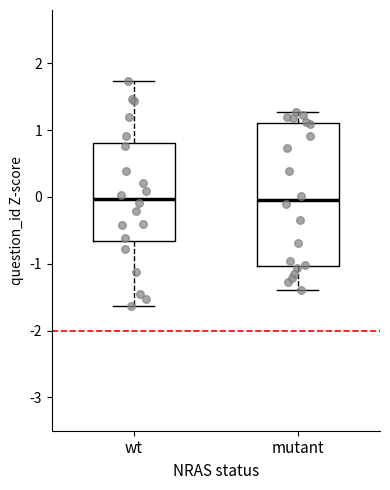

Where does the median line of the box for wt sit on the y-axis? The values are not printed on the chart, so give them approximately, as read against the axis.

0.0